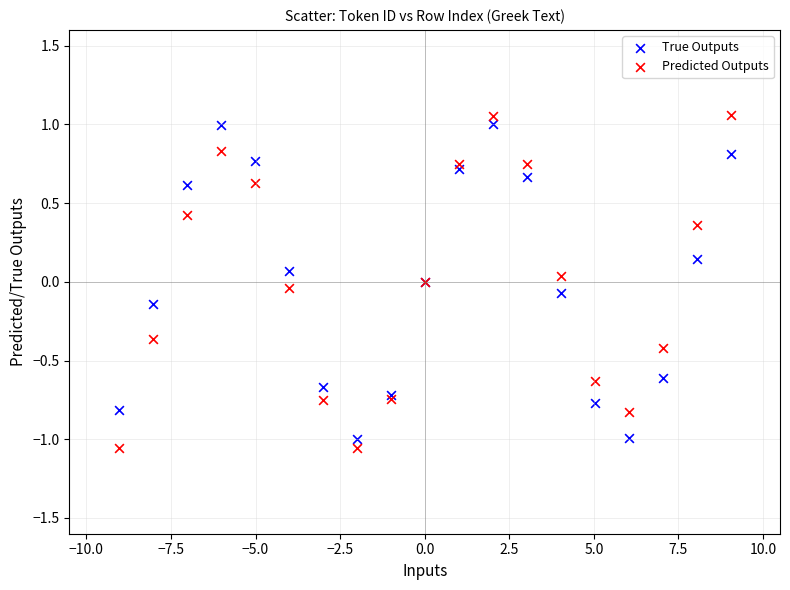

Which series contains the highest Y value?

Predicted Outputs